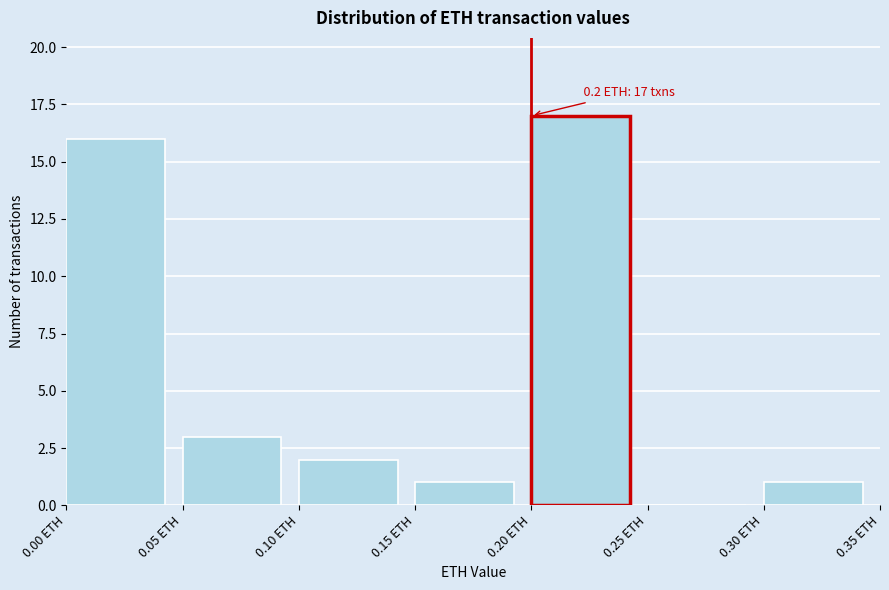

Which range on the x-axis has the tallest bar?

0.20 to 0.25